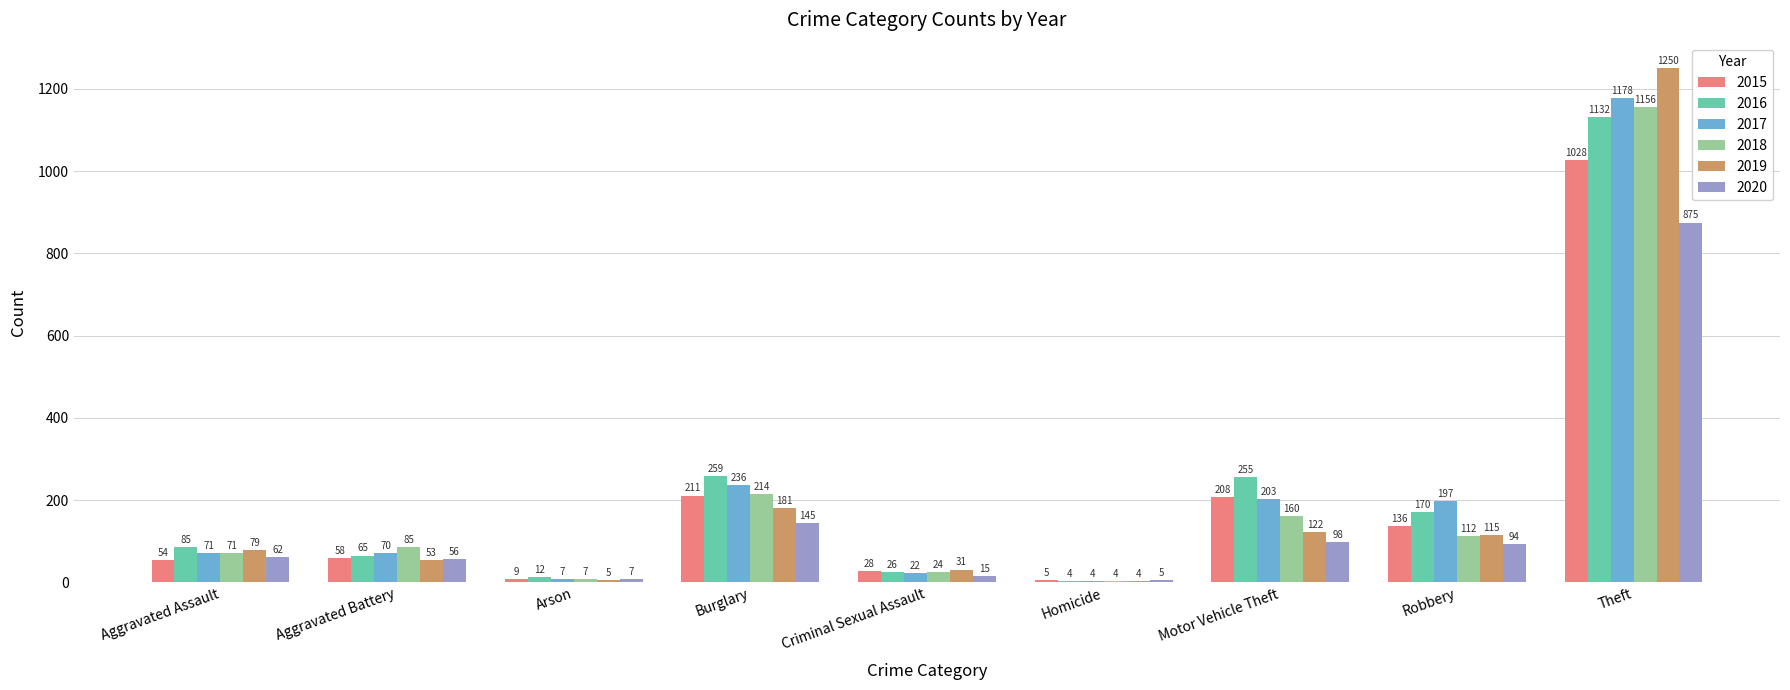

At Aggravated Battery, list the series in order from smallest to largest.

2019, 2020, 2015, 2016, 2017, 2018